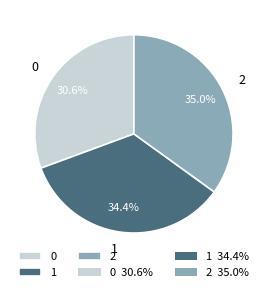

Which slice is the largest?

2